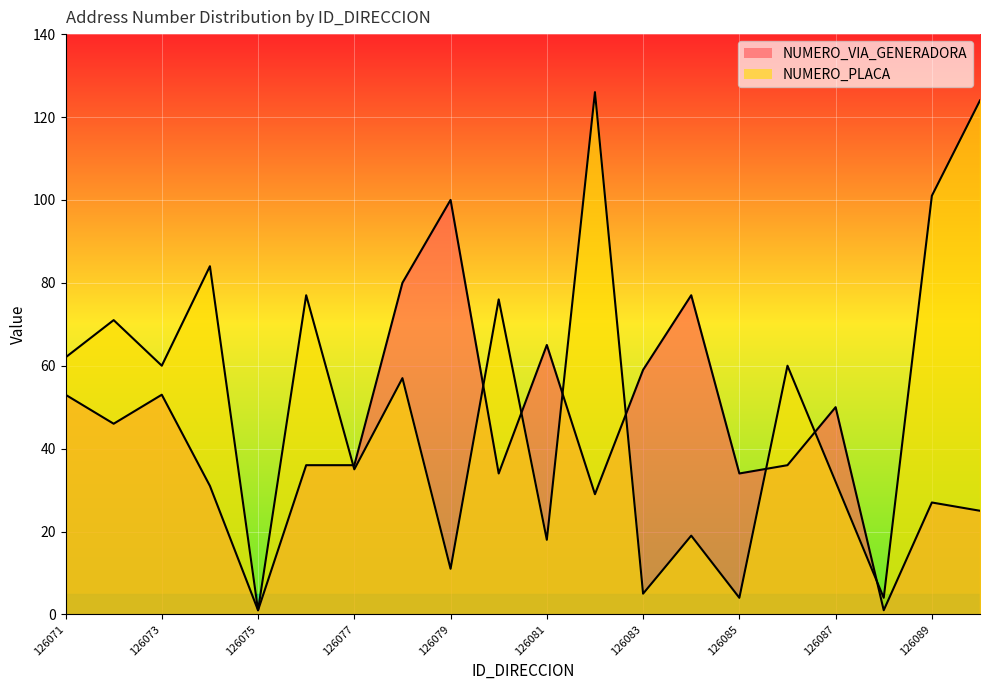

Is it true that NUMERO_VIA_GENERADORA equals 12 at 126072?

False